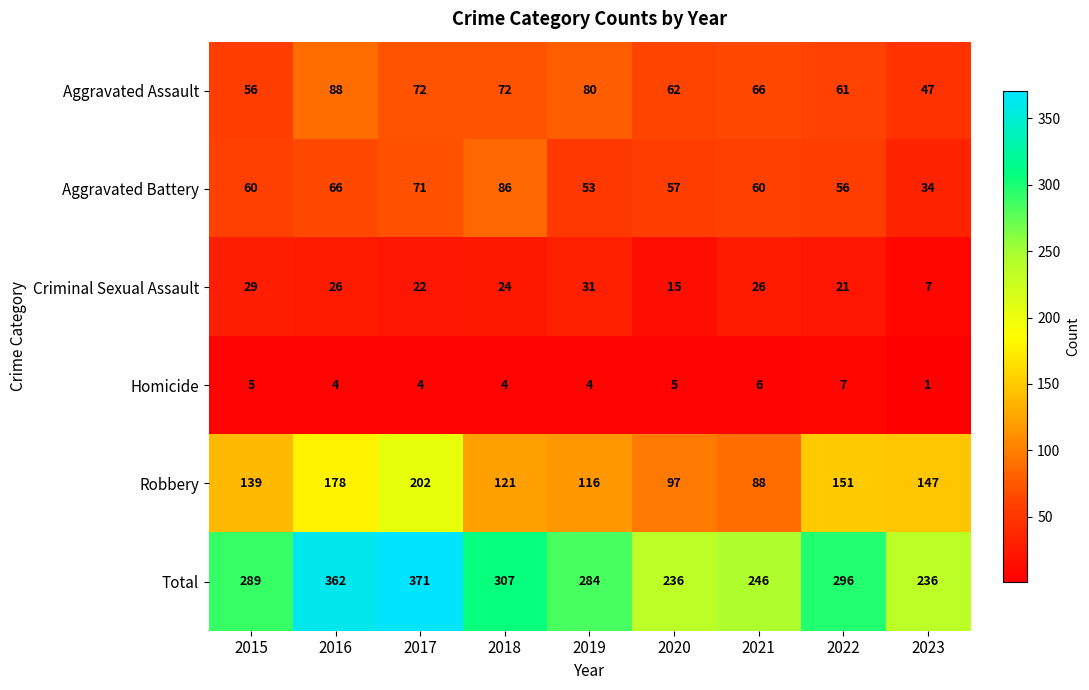

Where is Criminal Sexual Assault nearest to the value 19?

2022